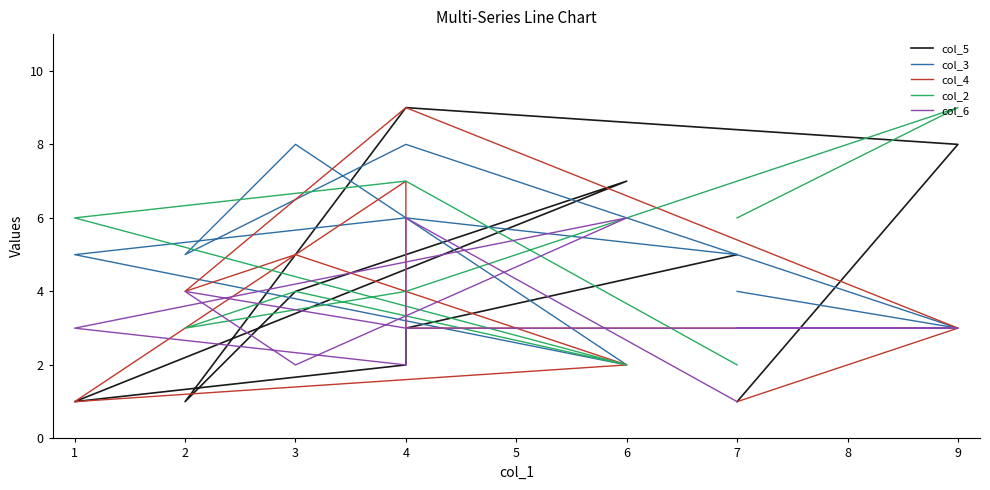

What is the difference between the maximum and second lowest values in the col_6 series?

4